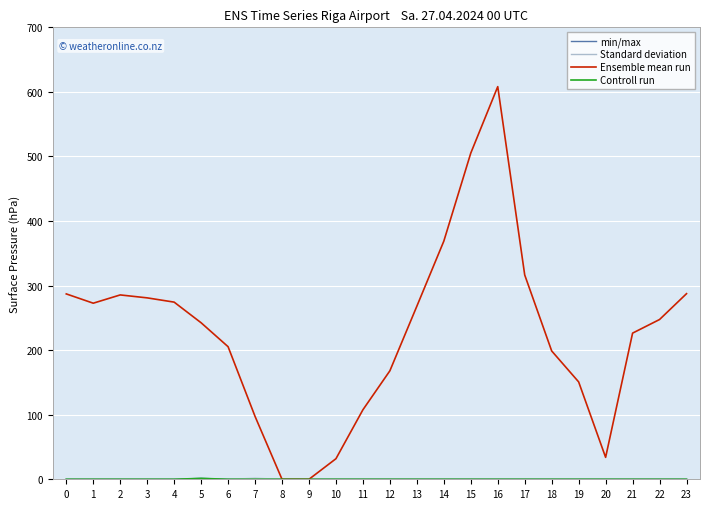

Does the chart have visible grid lines?

Yes